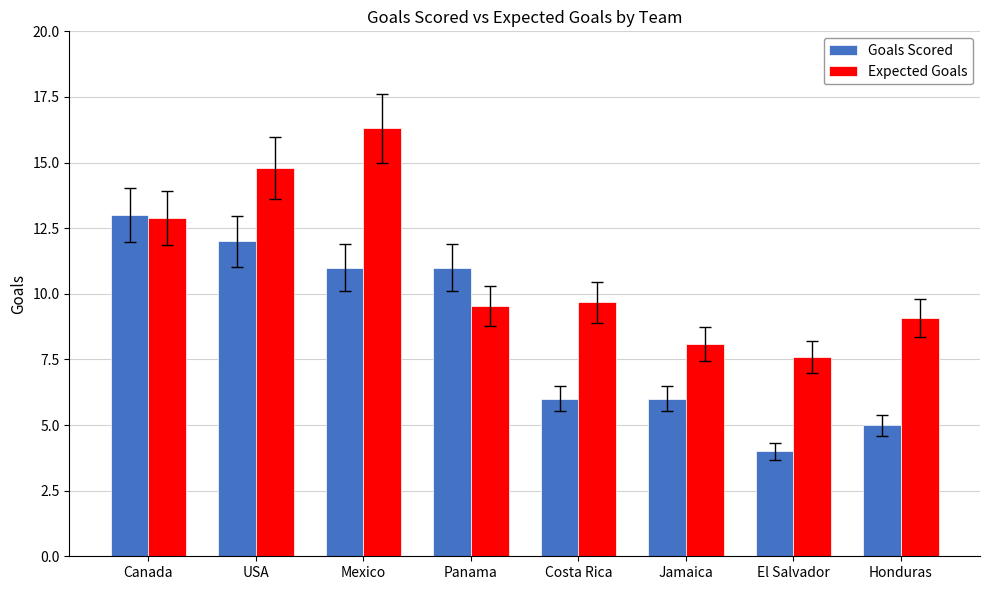

What is the sum of all Goals Scored values?

68.0